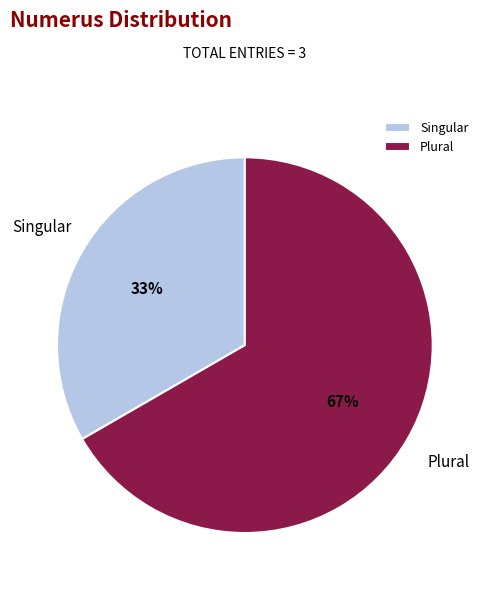

Which slice is the largest?

Plural